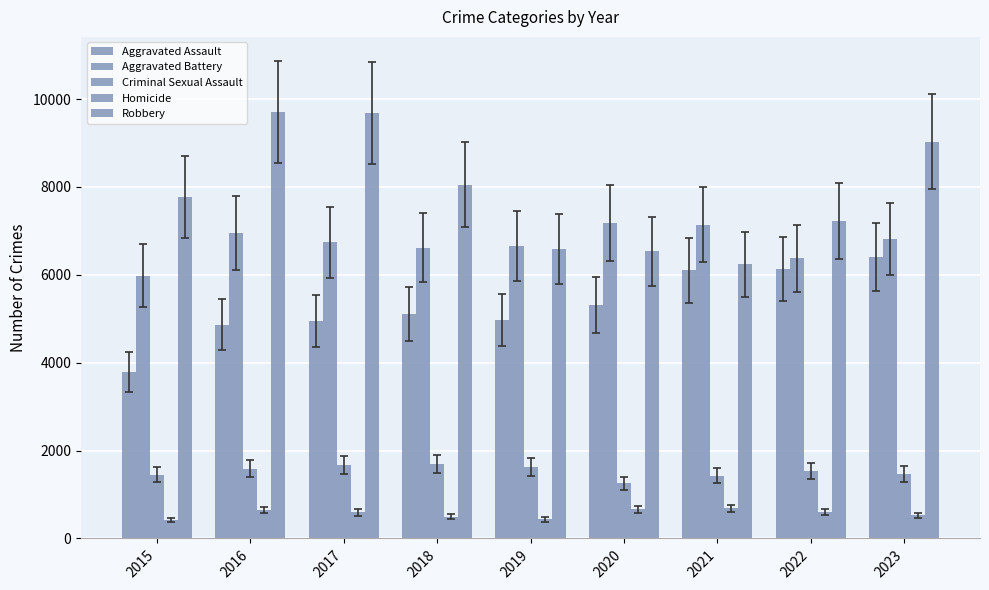

Are the bars horizontal?

No